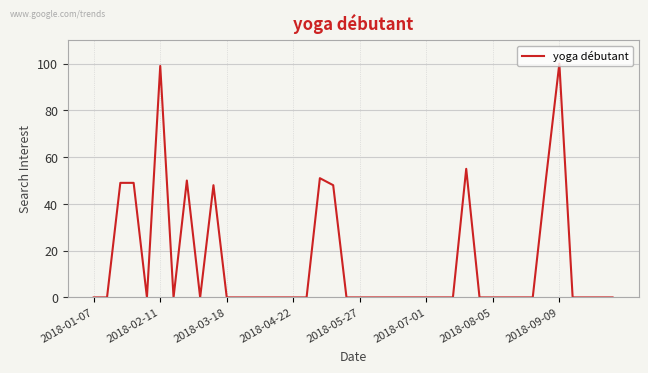

True or false: the data has more than 1 interior local peaks.

True